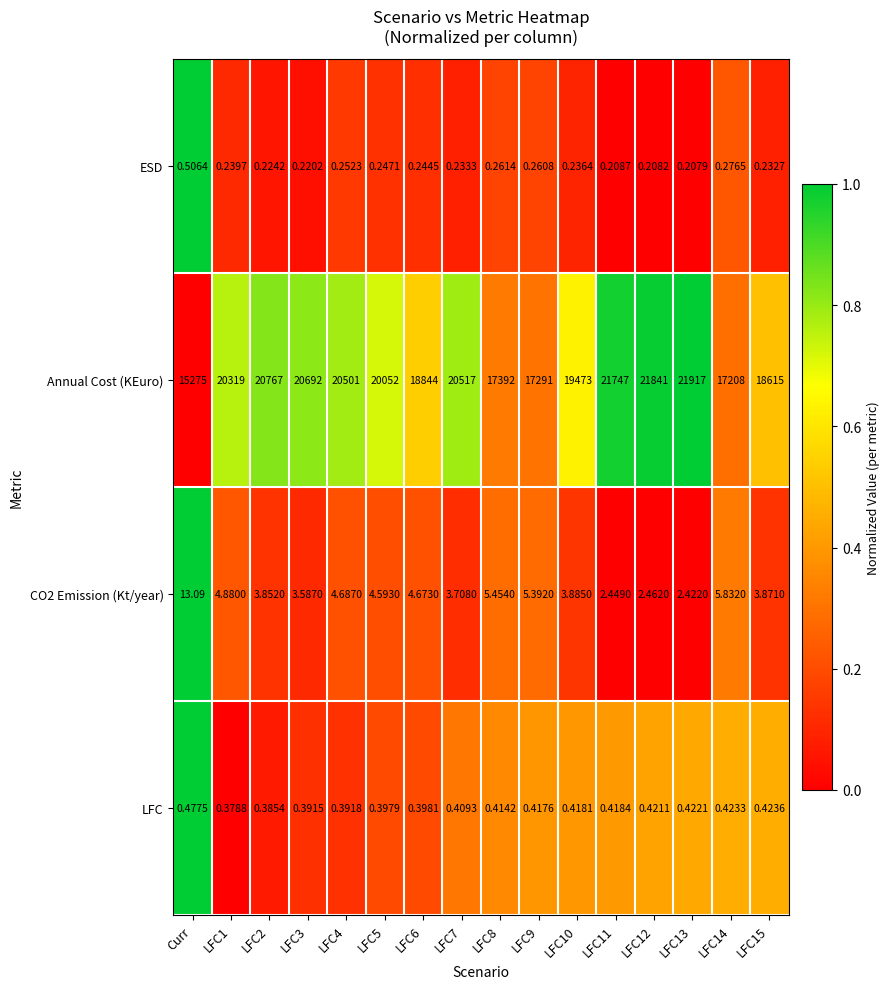

Which category has the highest value in the ESD series?

Curr